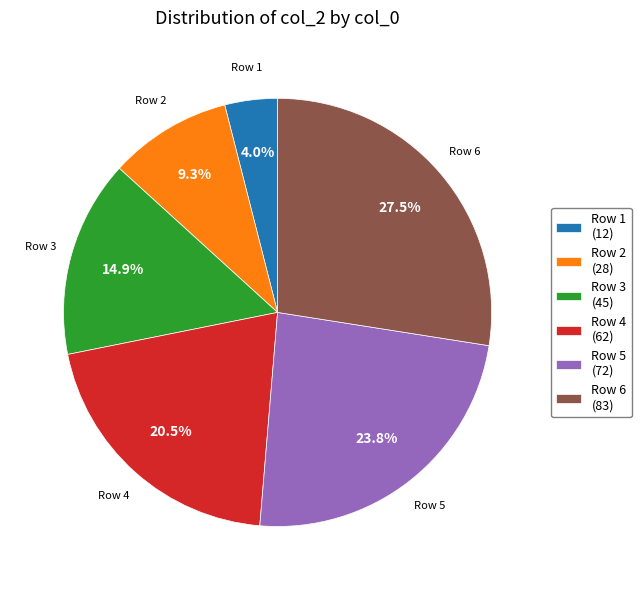

To the nearest percent, what is the average slice percentage?

17%